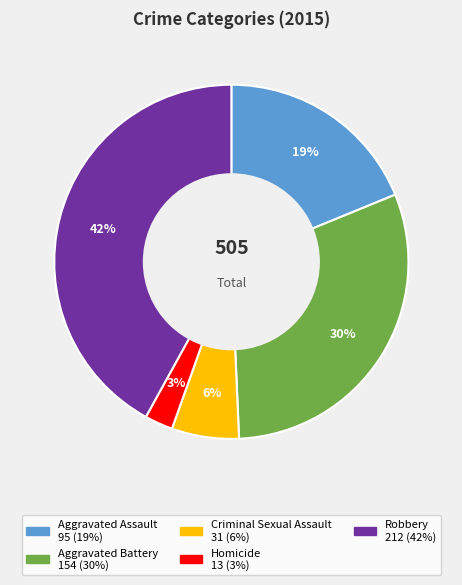

What is the smallest slice in the pie chart?

Homicide